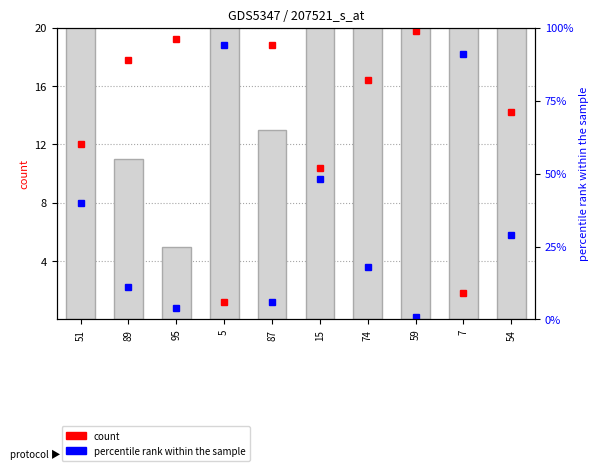

Does the chart contain stacked bars?

No